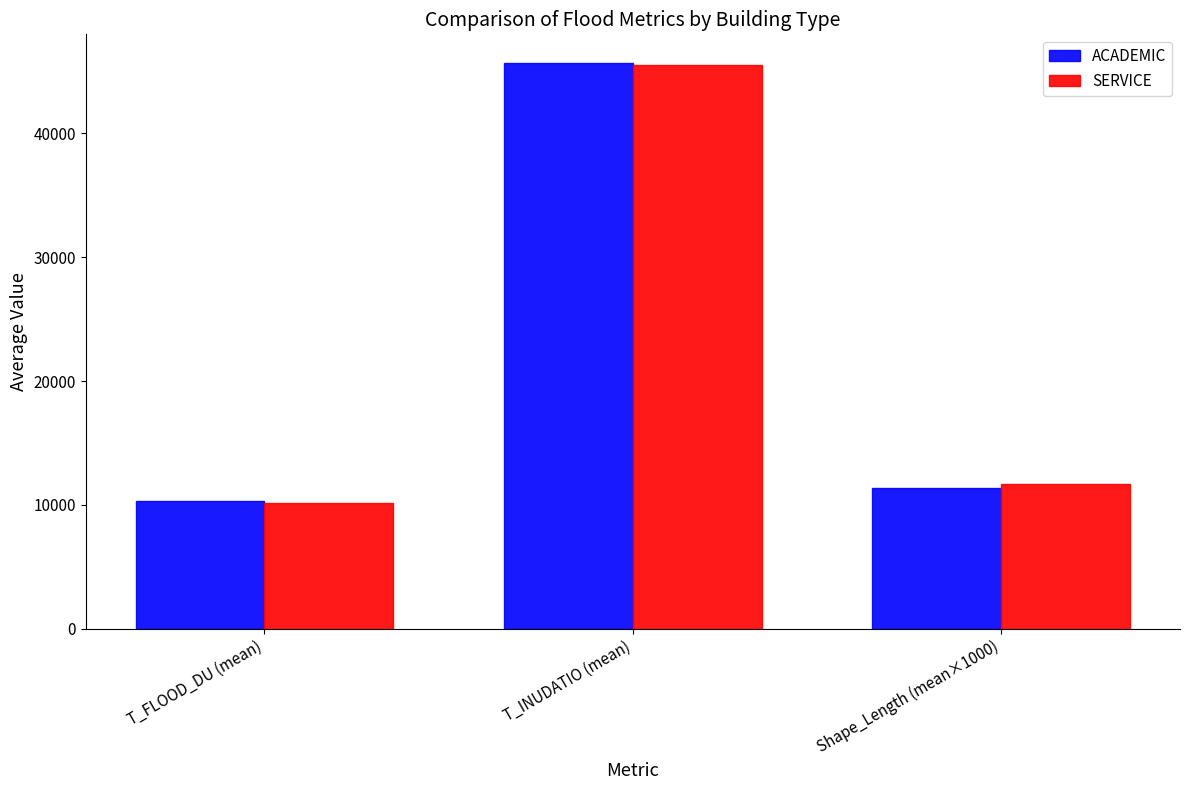

What is the label of the 3rd bar from the right?

T_FLOOD_DU (mean)